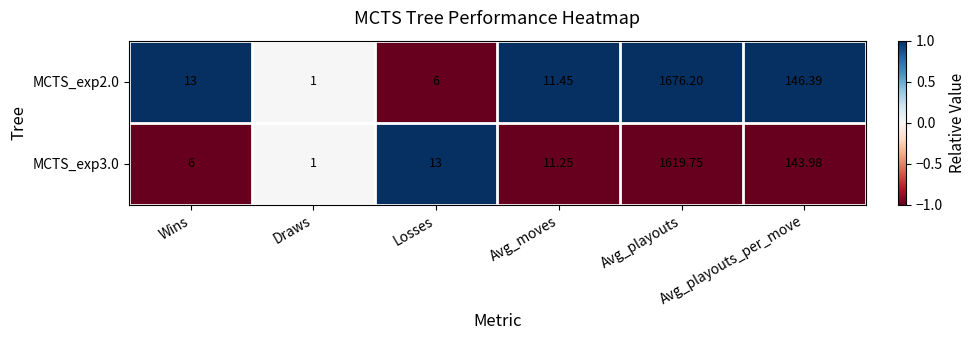

Which label corresponds to the largest value in the chart?

Avg_playouts